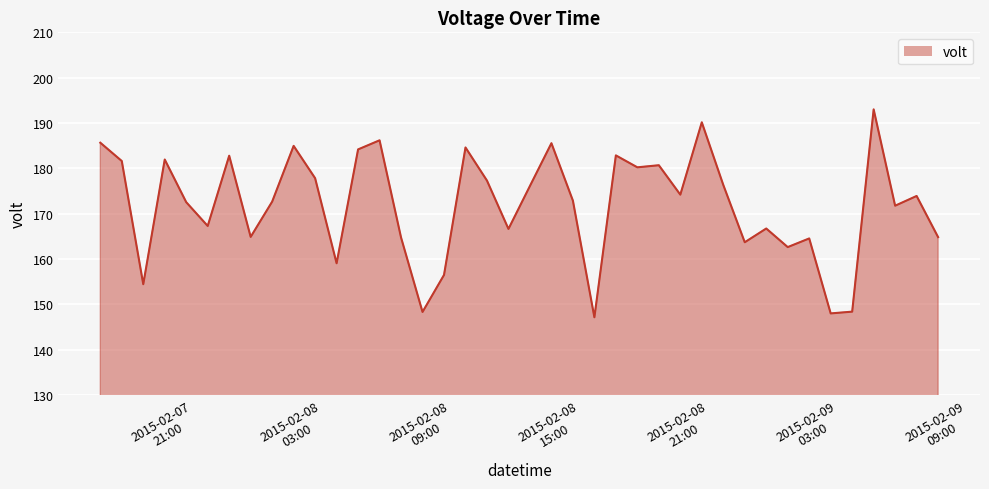

What is the difference between the maximum and minimum values?

45.9